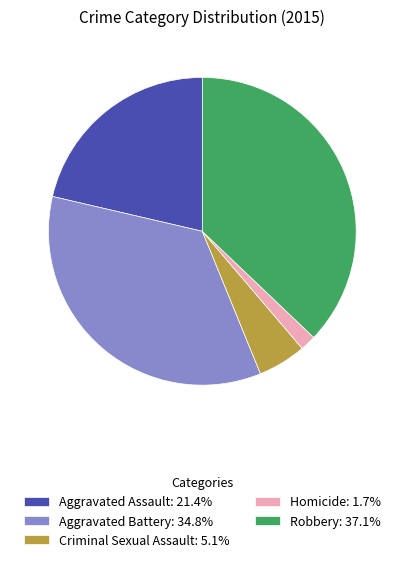

Rank the categories by value from lowest to highest.

Homicide, Criminal Sexual Assault, Aggravated Assault, Aggravated Battery, Robbery